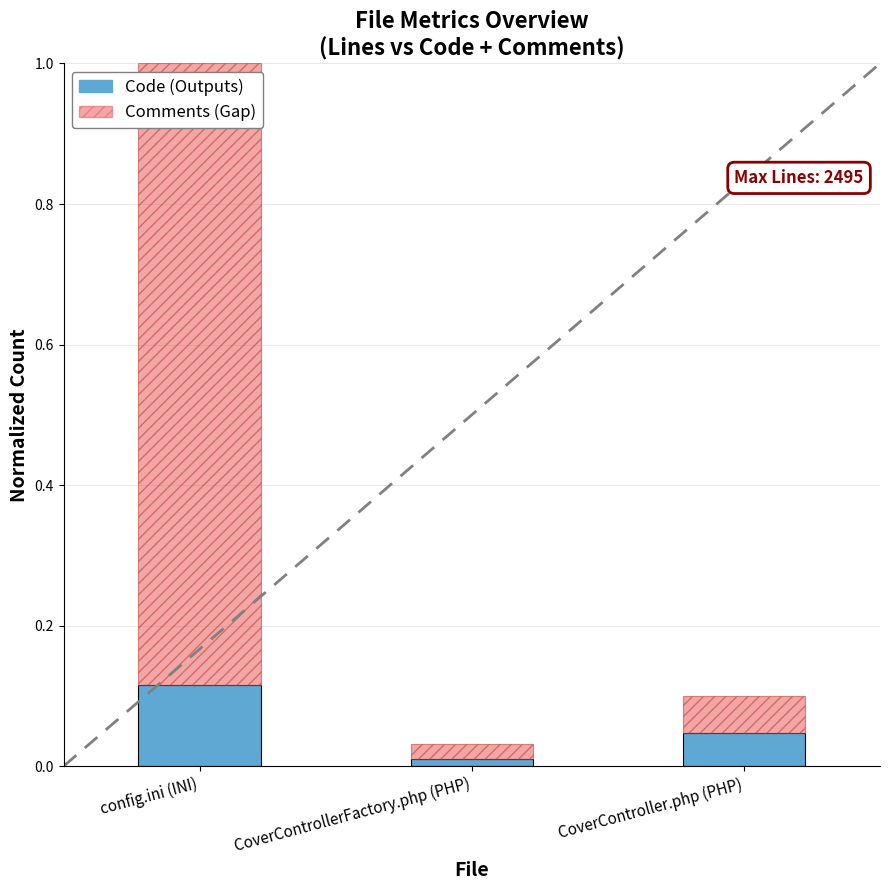

At which label does Code (Outputs) reach its minimum?

CoverControllerFactory.php (PHP)